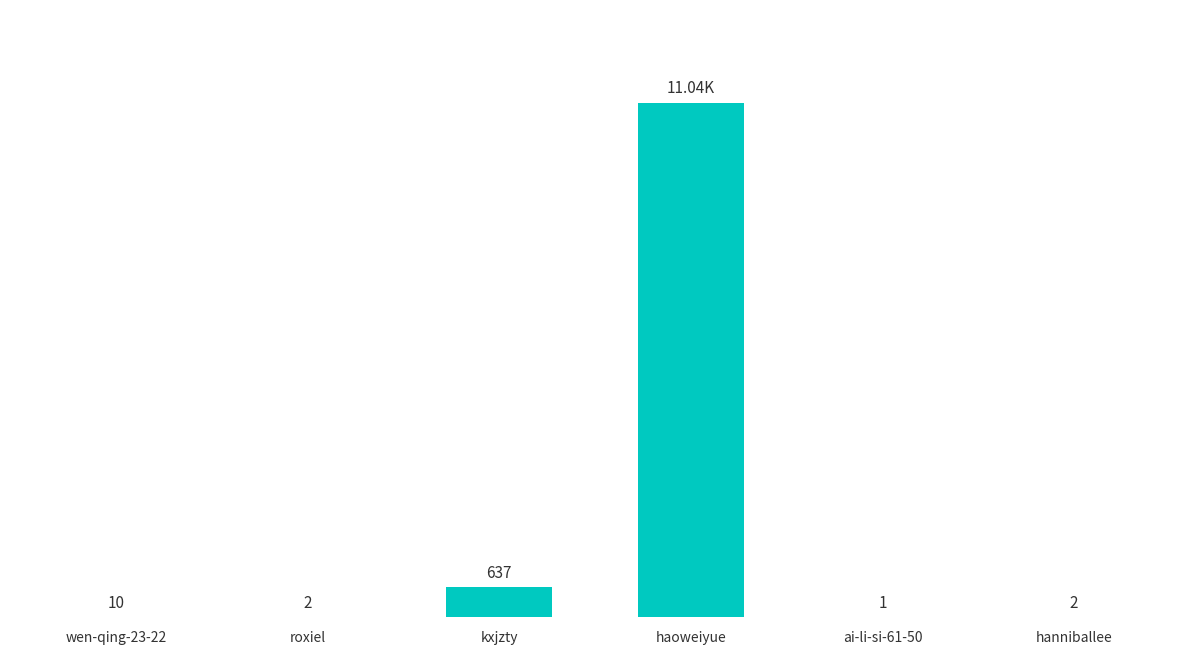

Which has a higher value, kxjzty or haoweiyue?

haoweiyue